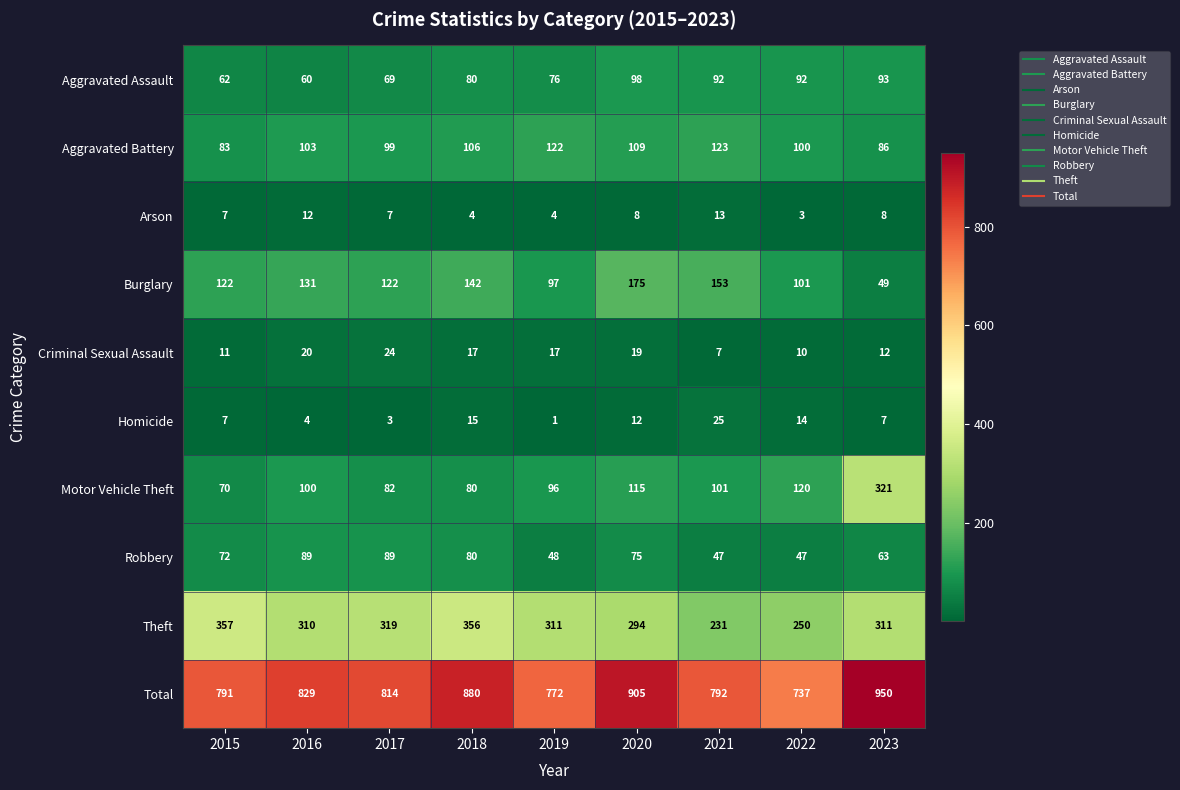

At how many categories does at least one series exceed 103?

9